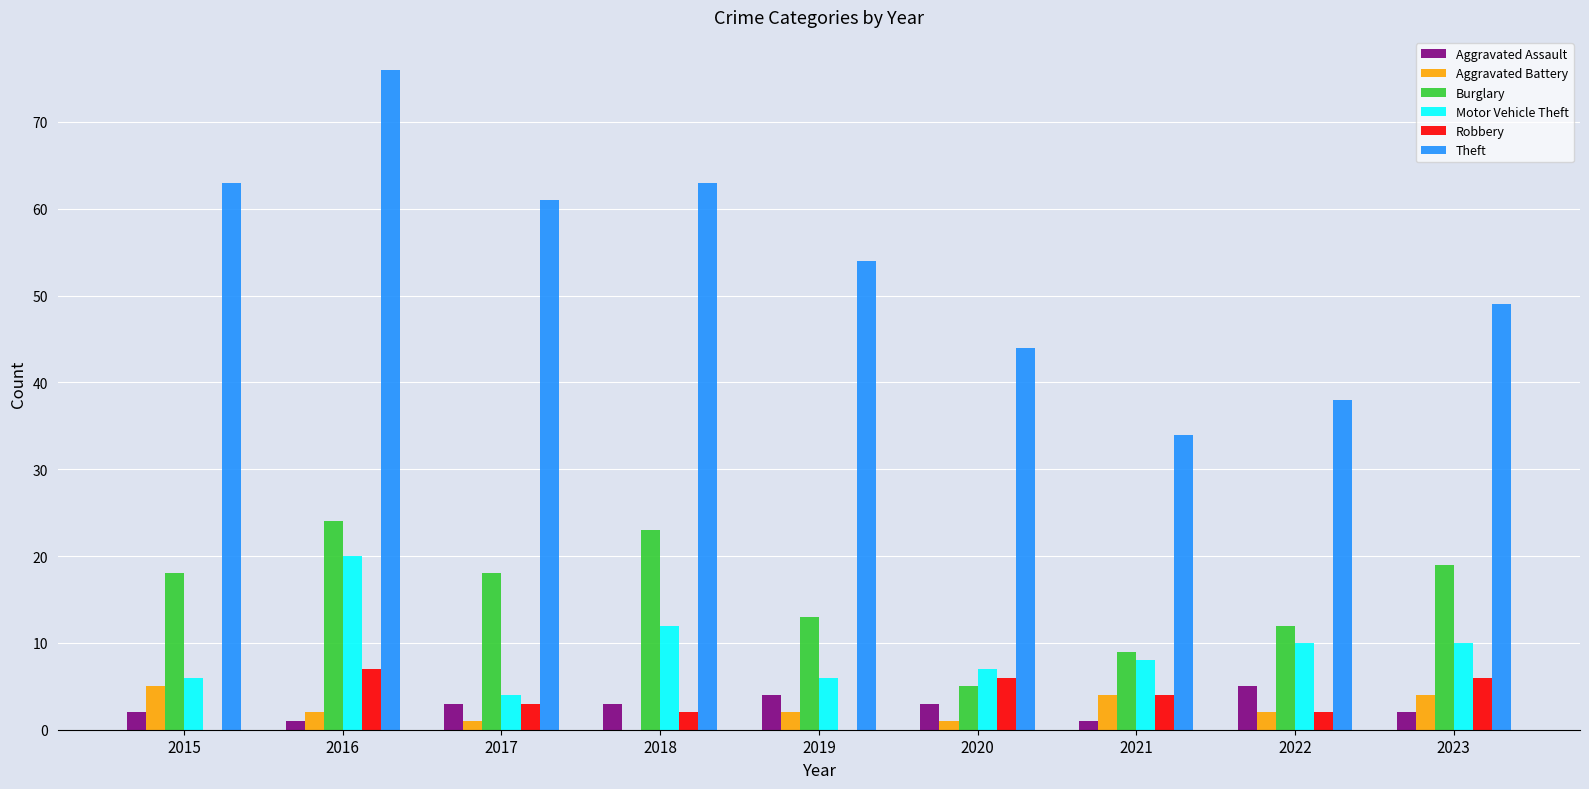

What is the difference between the Aggravated Assault values at 2017 and 2016?

2